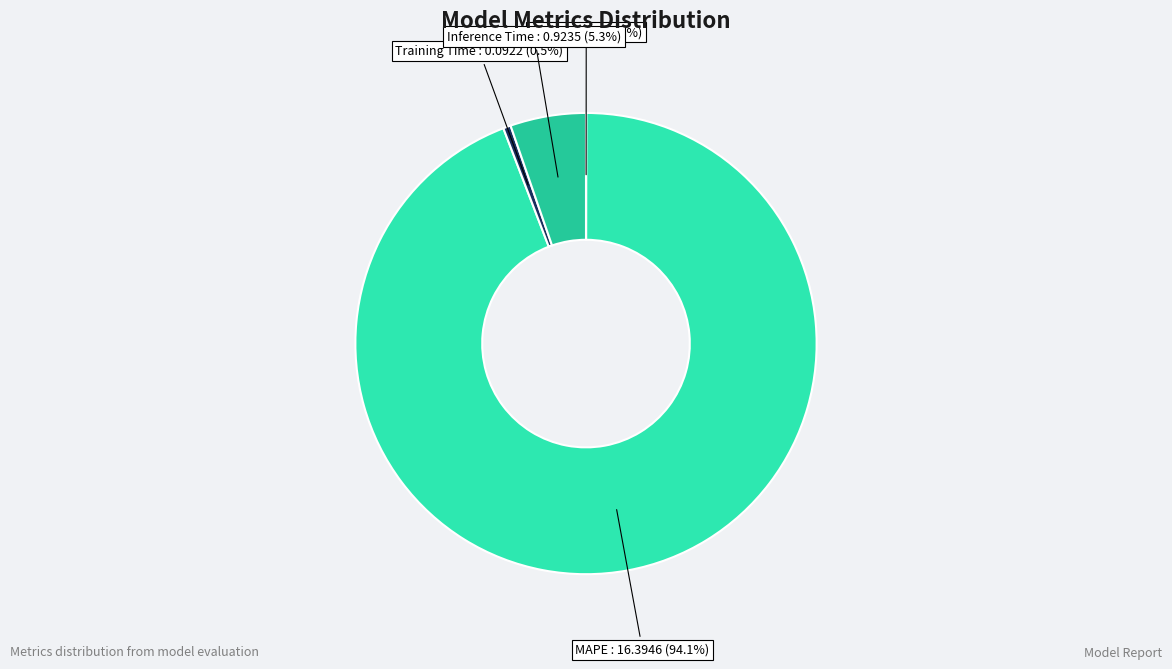

Which has a higher value, Inference Time or Training Time?

Inference Time